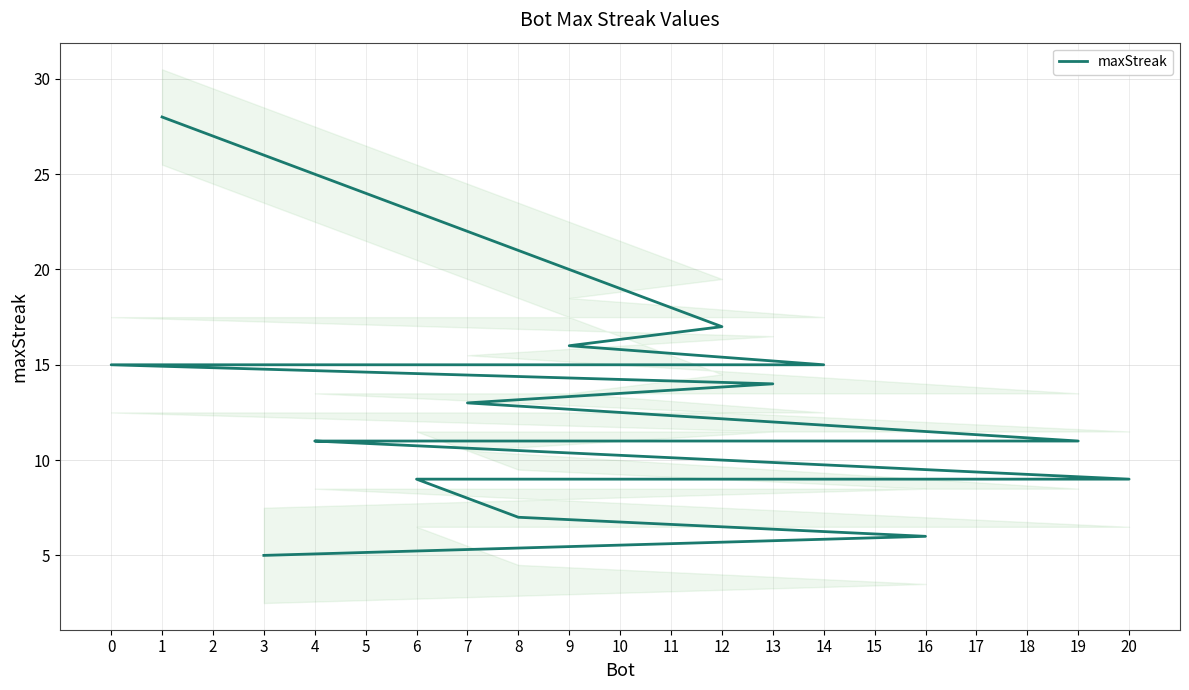

At which label is the value closest to 16?

9